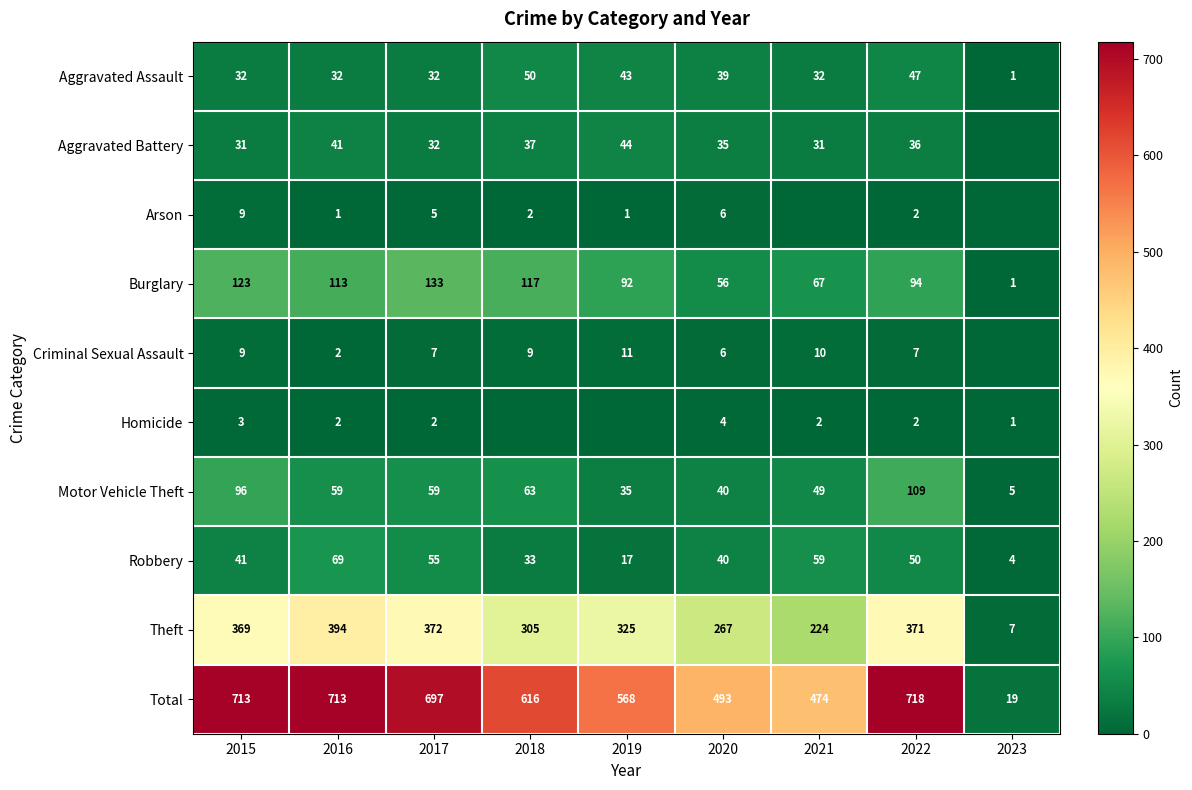

At which category is the sum across all series the highest?

2022